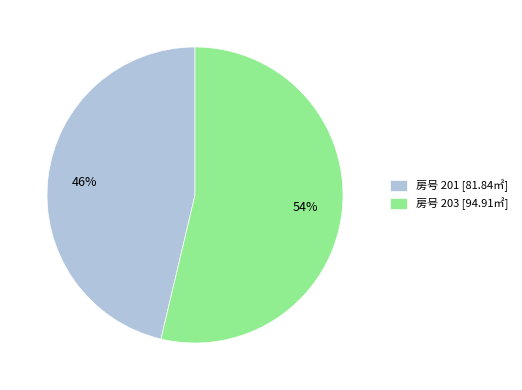

The 房号 201 [81.84㎡] slice represents 46% of the pie. True or false?

True